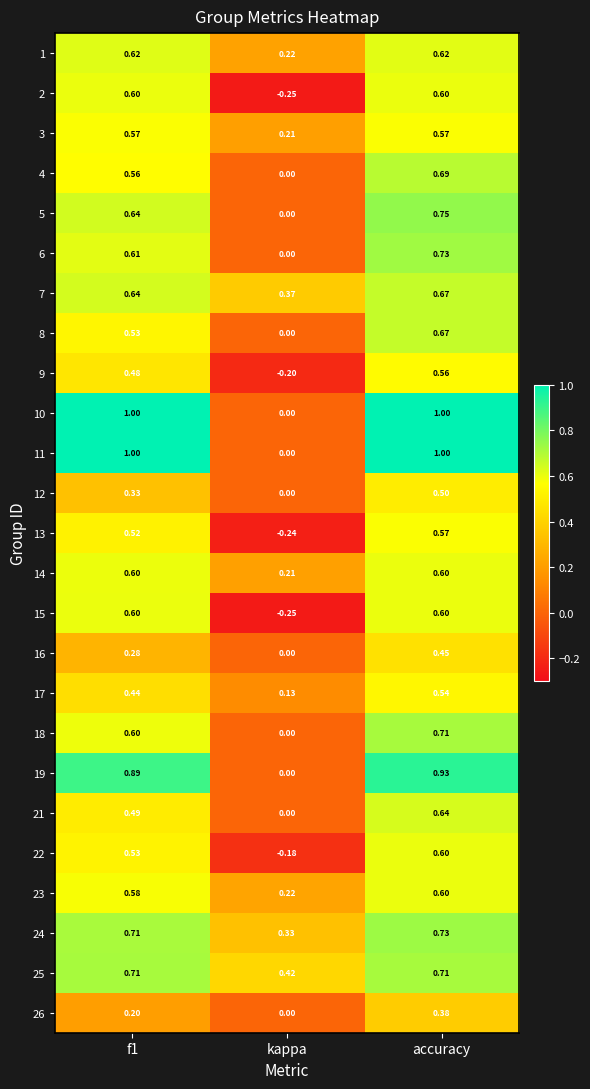

At which category is the sum across all series the highest?

accuracy